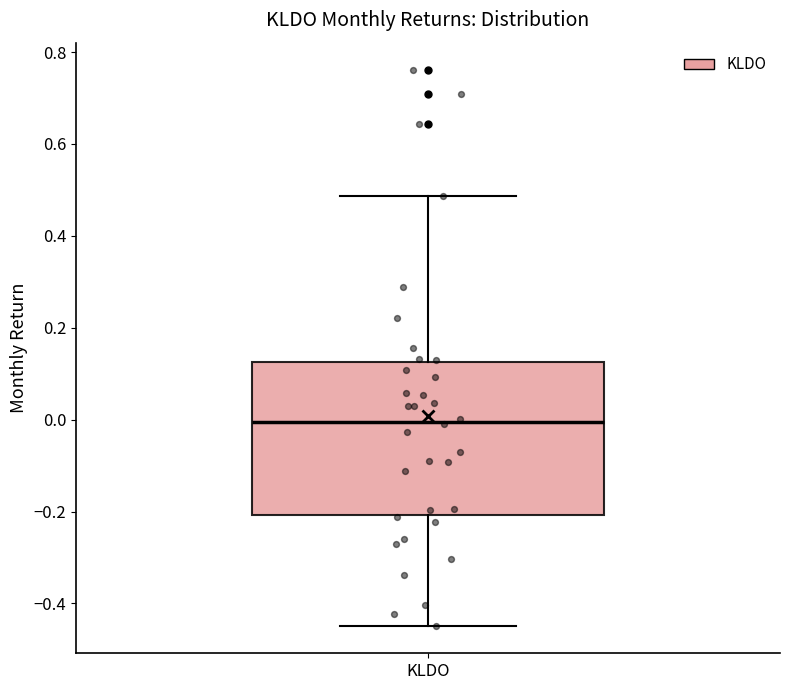

Transcribe this box plot: give where the median line is, the range the box spans, and where the two whiskers end, as read against the y-axis. The values are not printed on the chart, so give them approximately, as read against the axis.

median 0.00, box -0.20 to 0.12, whiskers -0.44 to 0.48